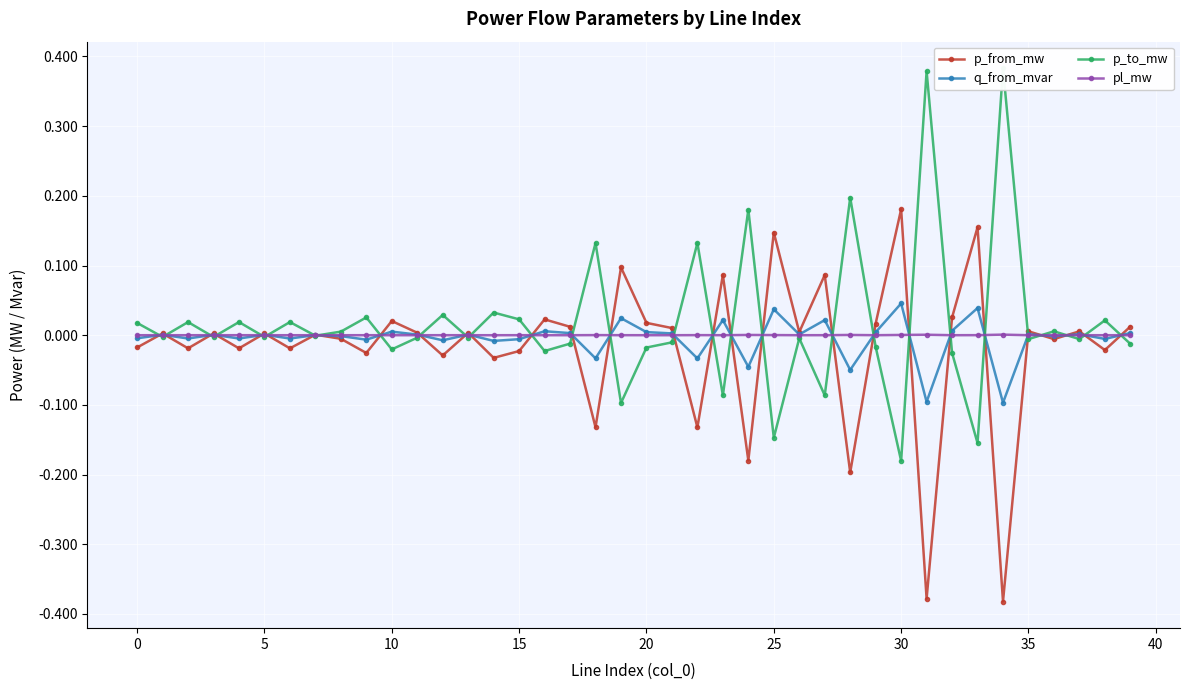

Which category has the highest value in the p_from_mw series?

30